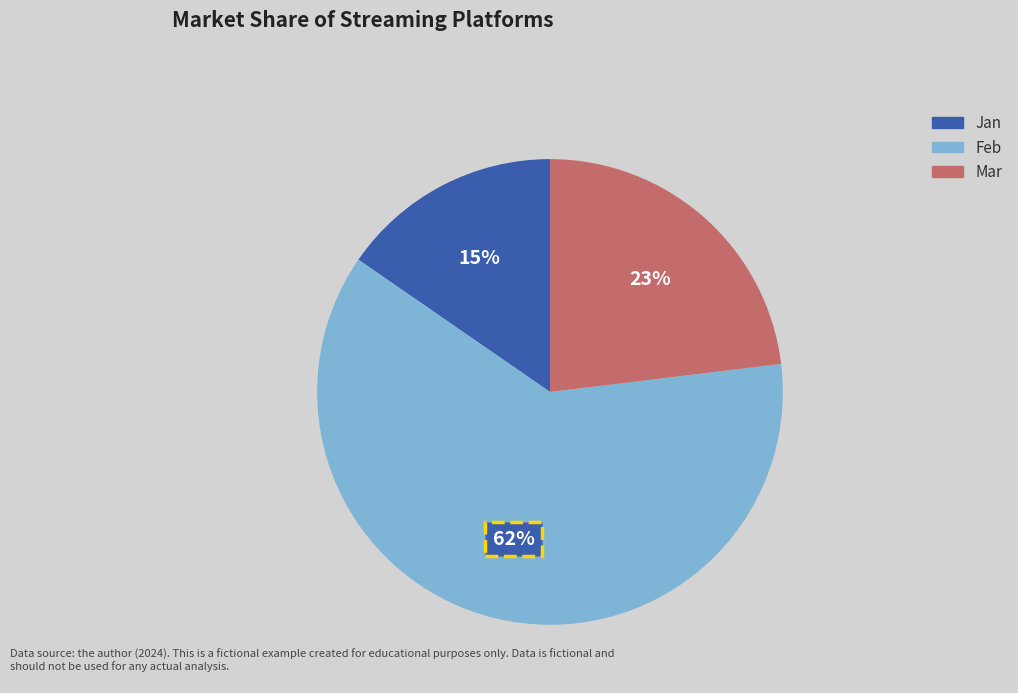

What is the majority slice?

Feb